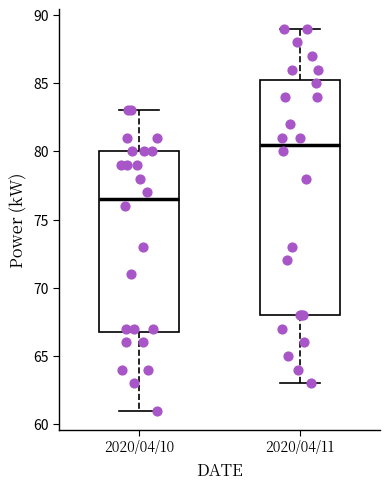

Which box is the tallest, from its lower edge to its upper edge?

2020/04/11